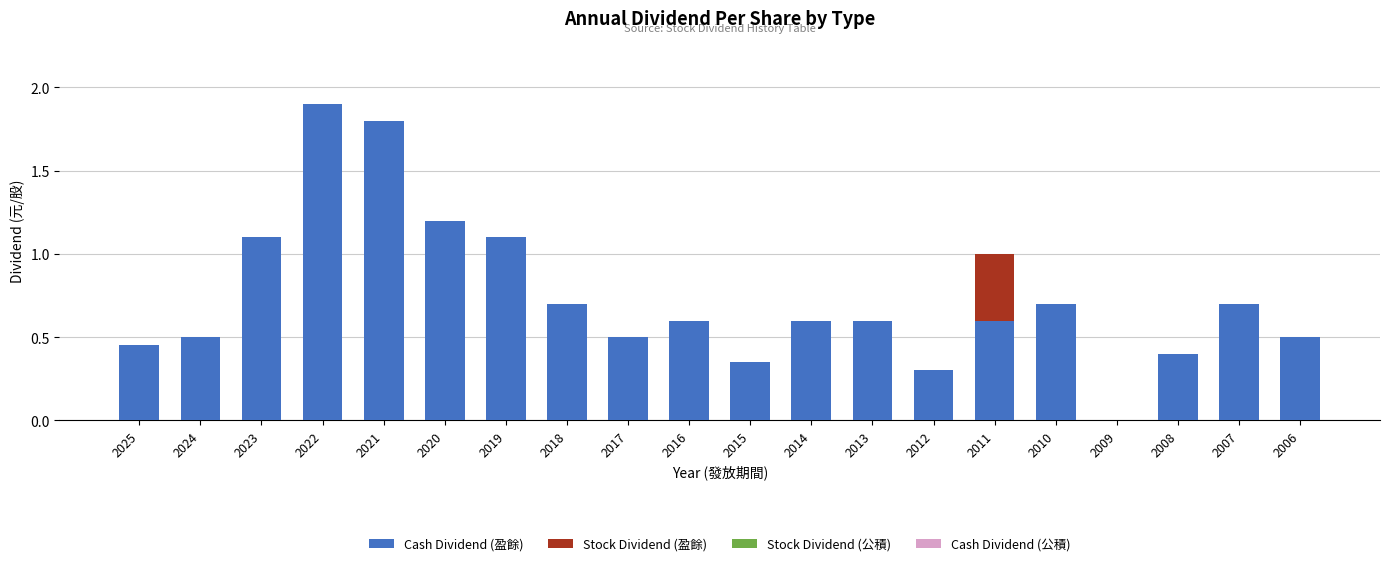

What is the total value across all series at 2016?

0.6